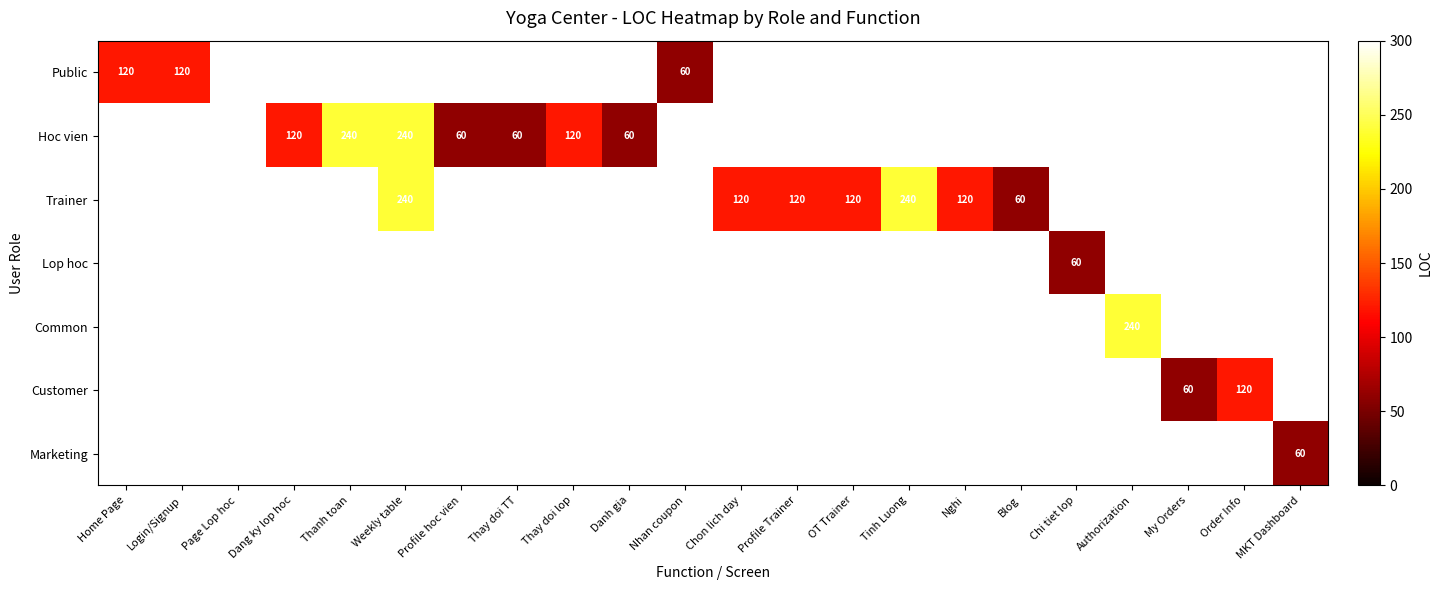

True or false: Hoc vien has a value of 391 at Thanh toan.

False